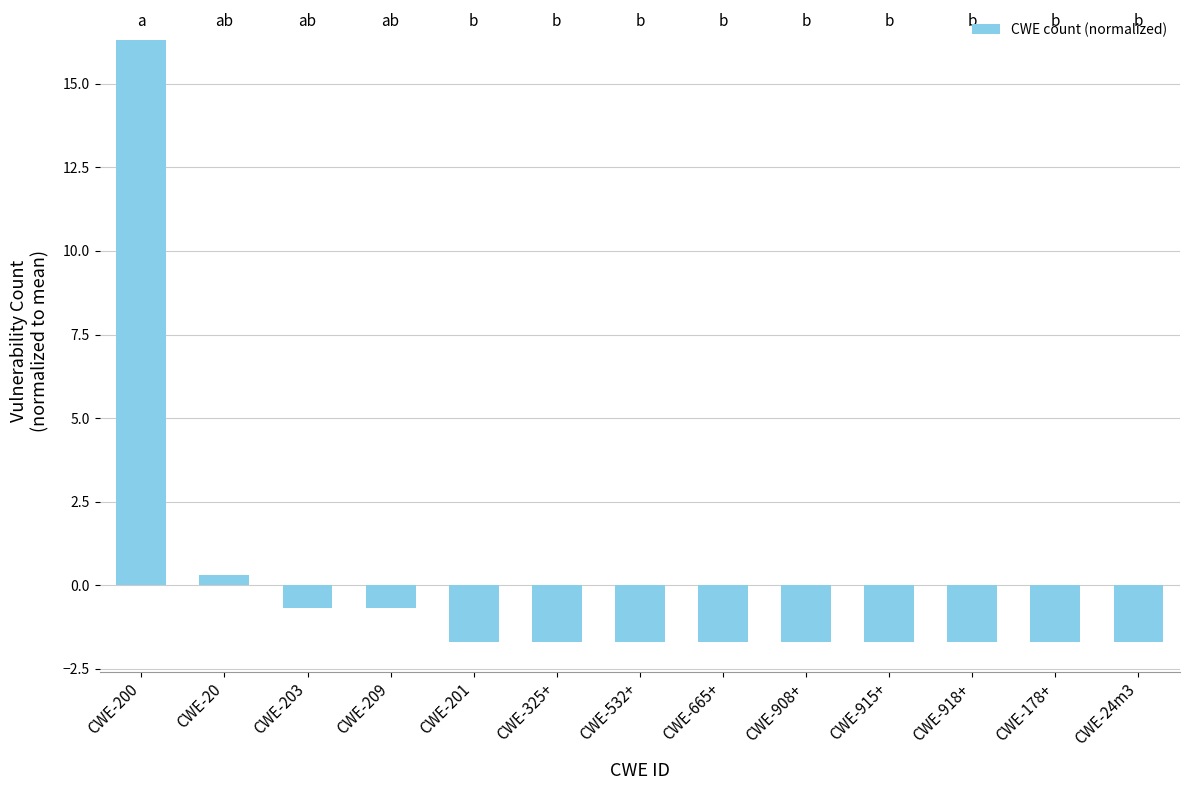

Count the number of data series in this chart.

1